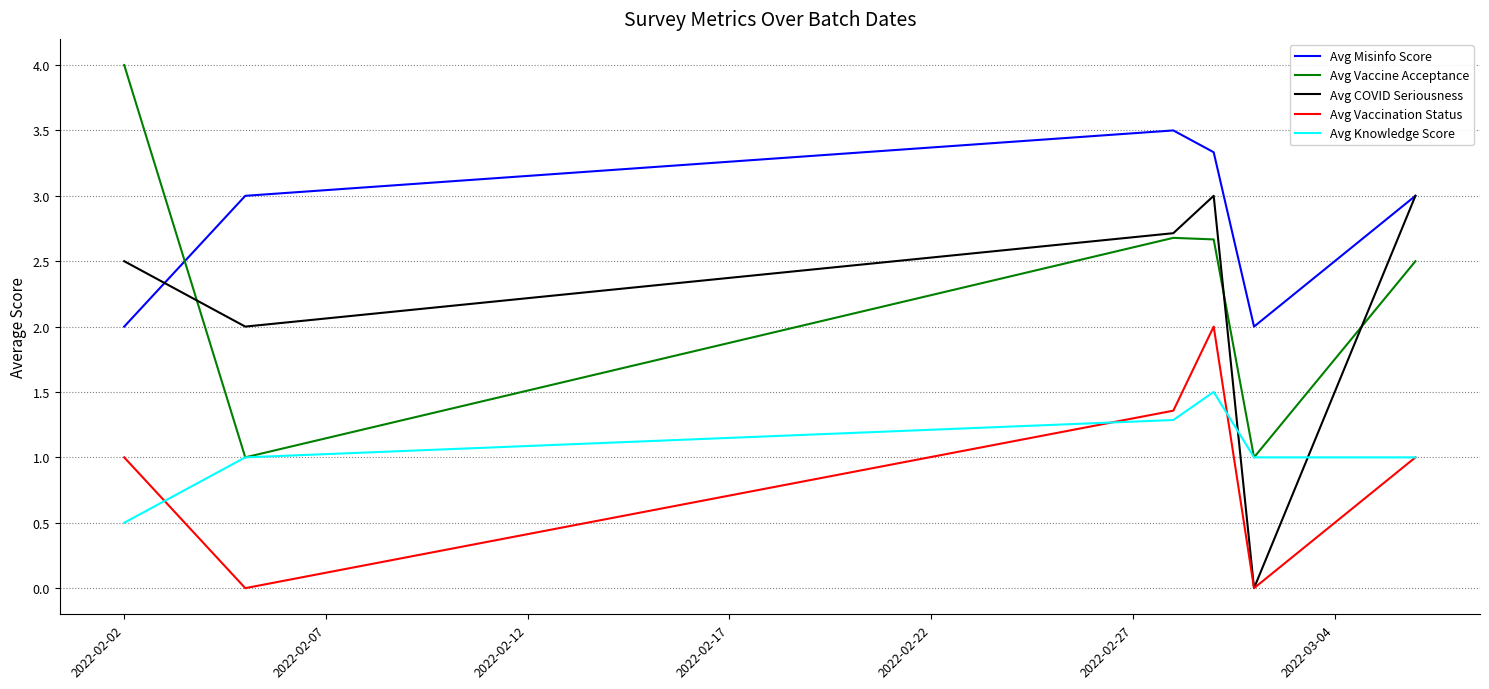

What is the highest value of the Avg Misinfo Score series?

3.5